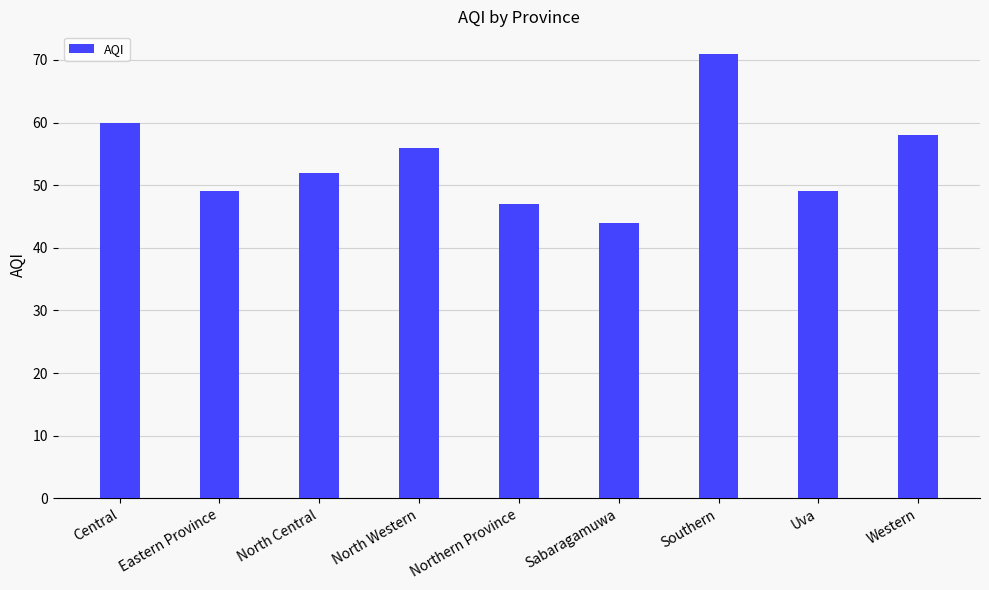

Which label corresponds to the largest value in the chart?

Southern